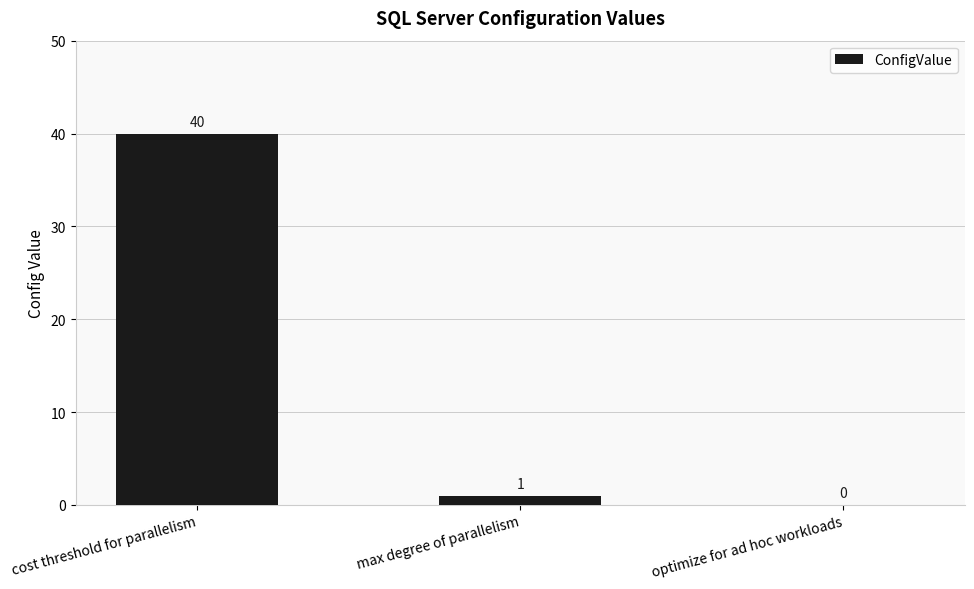

True or false: the data shows 1 at max degree of parallelism.

True